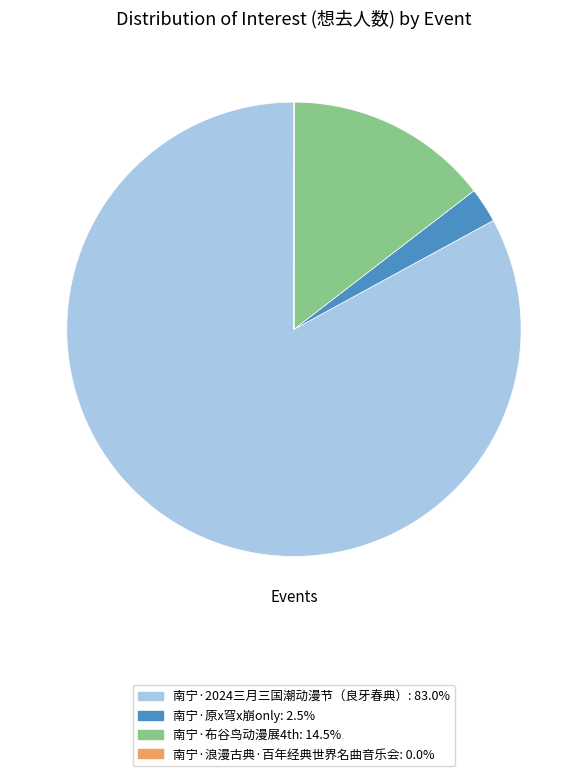

Which slice is the largest?

南宁·2024三月三国潮动漫节（良牙春典）